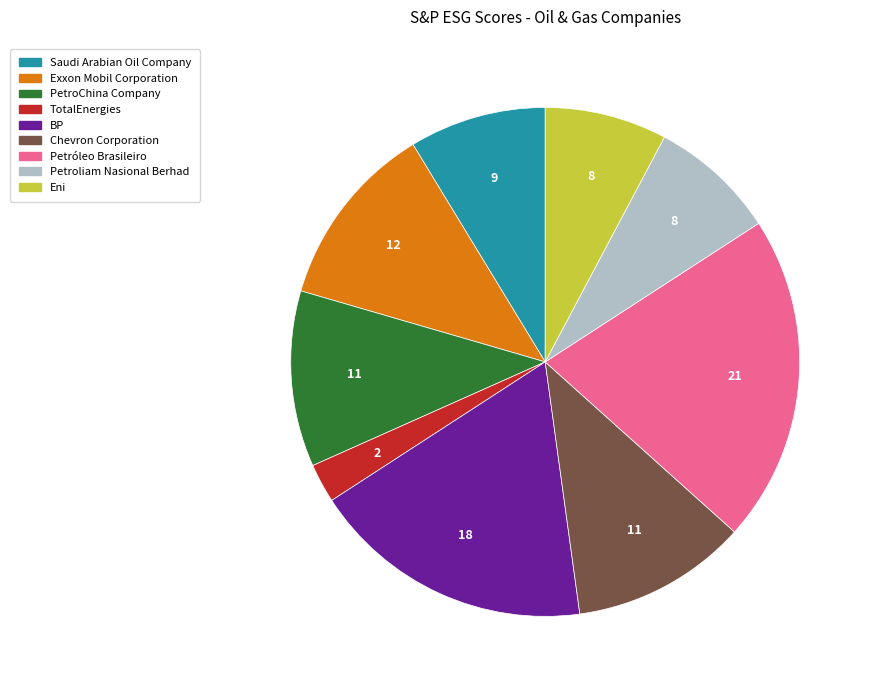

Is it true that Exxon Mobil Corporation is 12% of the pie?

True